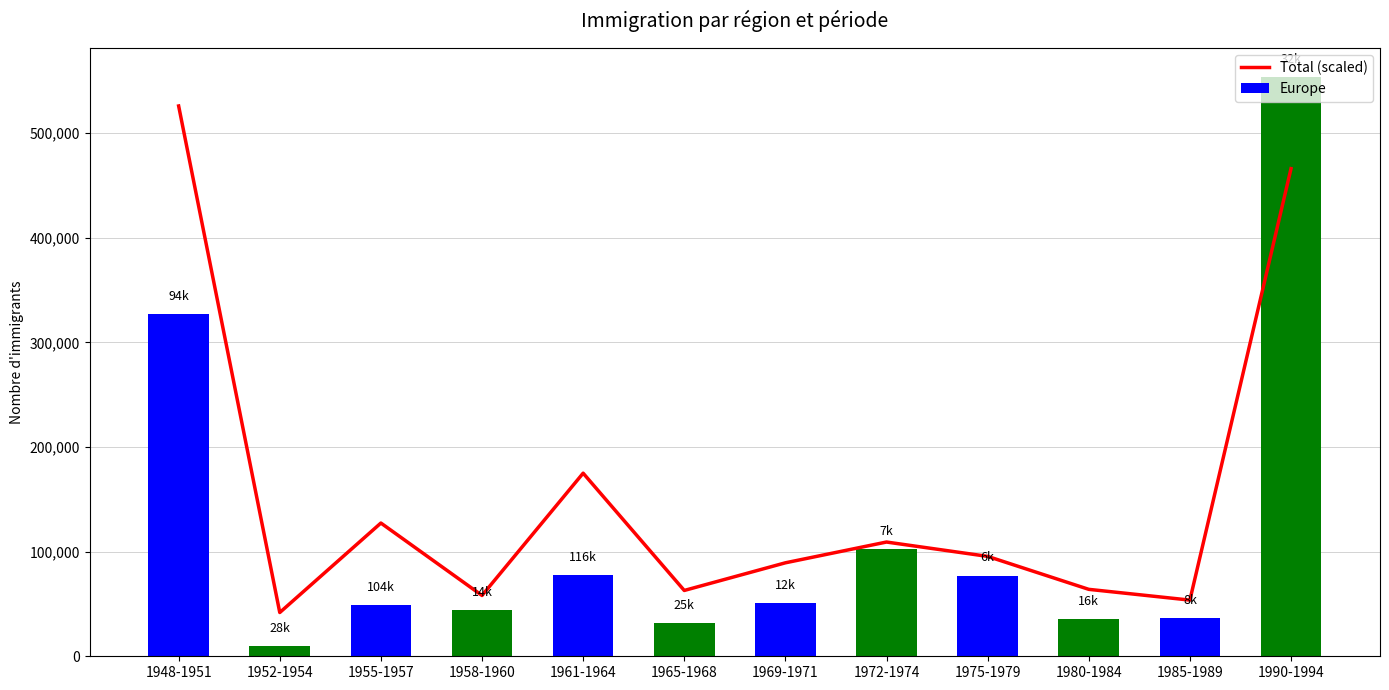

What is the difference between the Europe values at 1990-1994 and 1972-1974?

450859